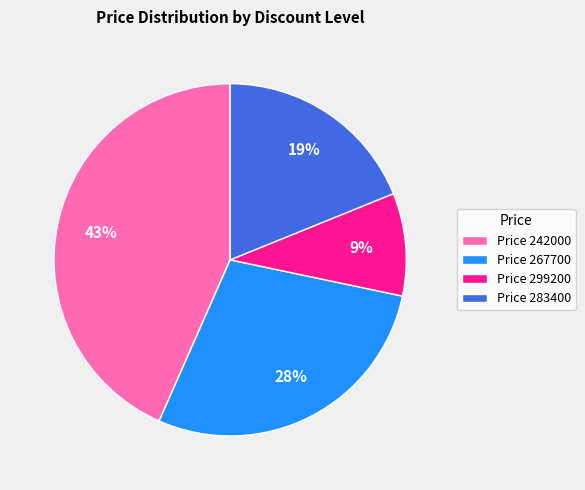

To the nearest percent, what is the difference between the largest and smallest slice percentages?

34%